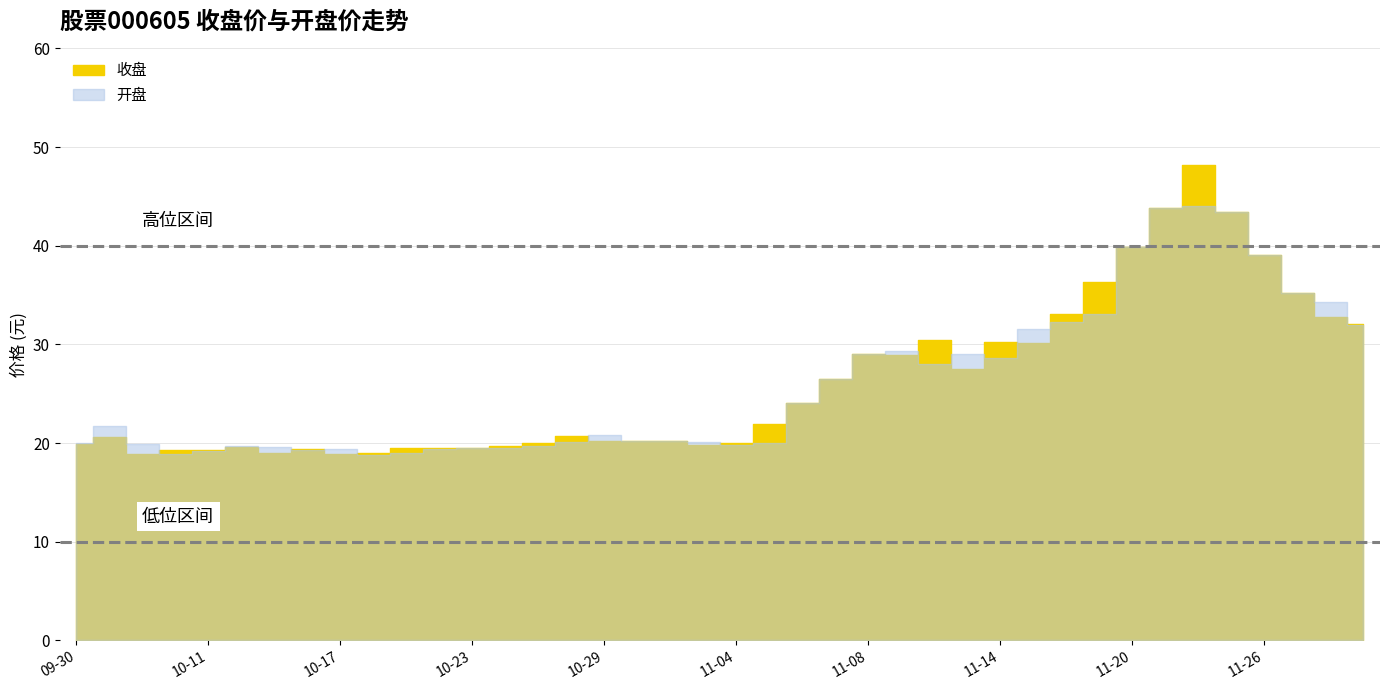

What is the label of the 27th point from the left?

2024-11-12